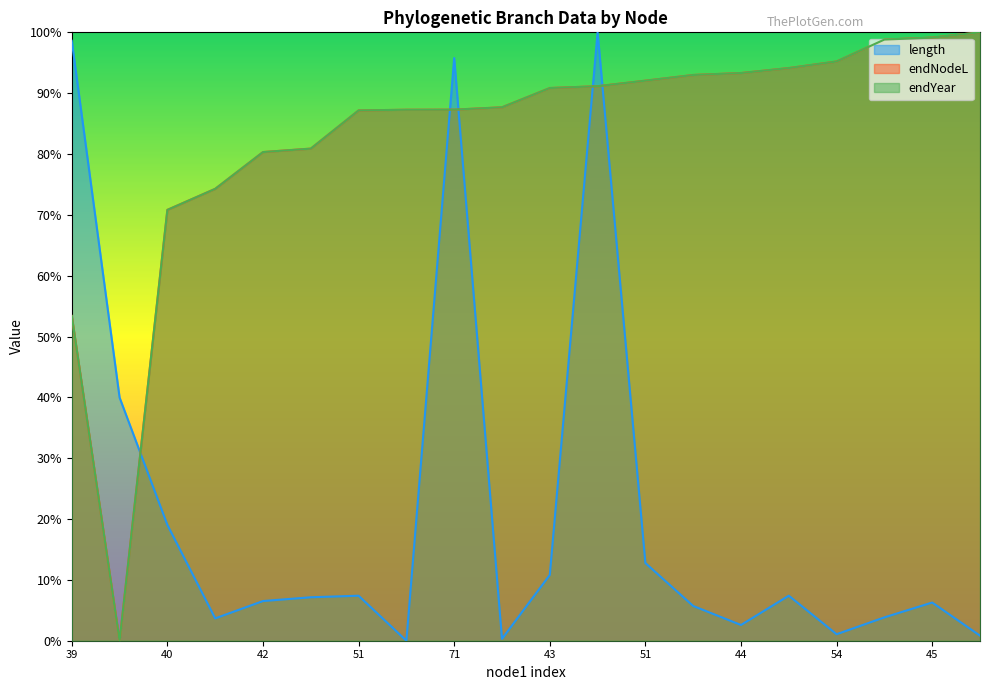

What are all the series names shown in the legend?

length, endNodeL, endYear